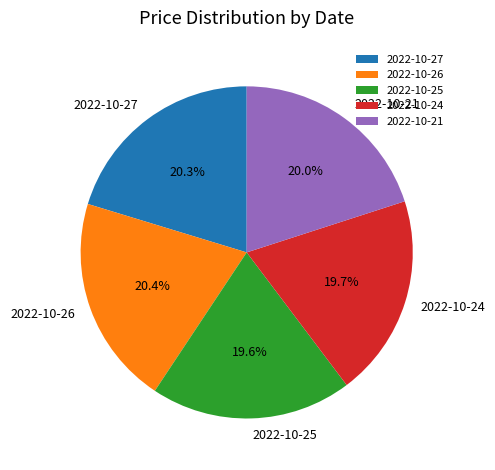

Between 2022-10-26 and 2022-10-25, which is larger?

2022-10-26